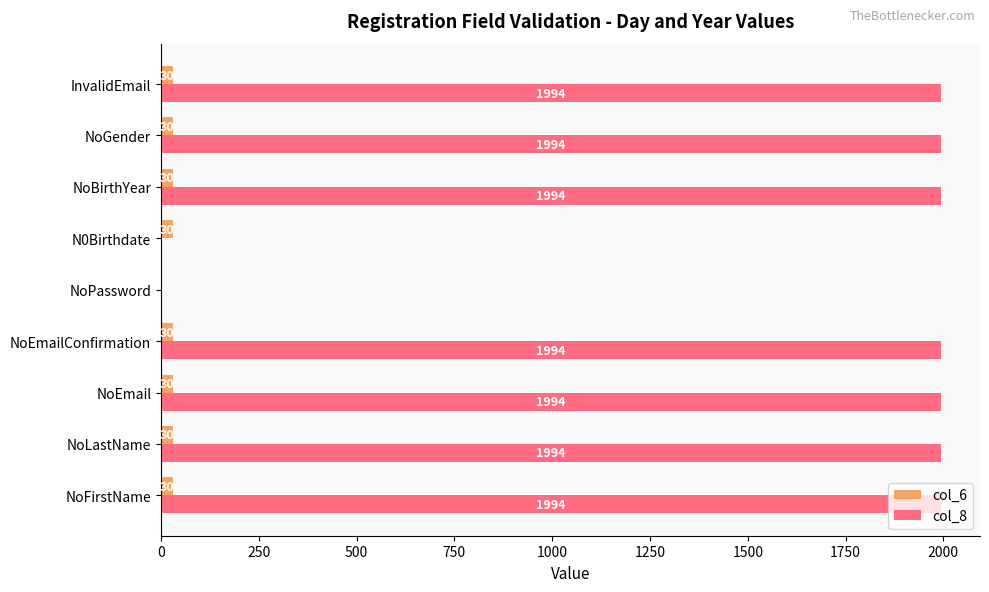

Is the value of col_6 at NoEmail greater than the value of col_8 at NoEmailConfirmation?

No